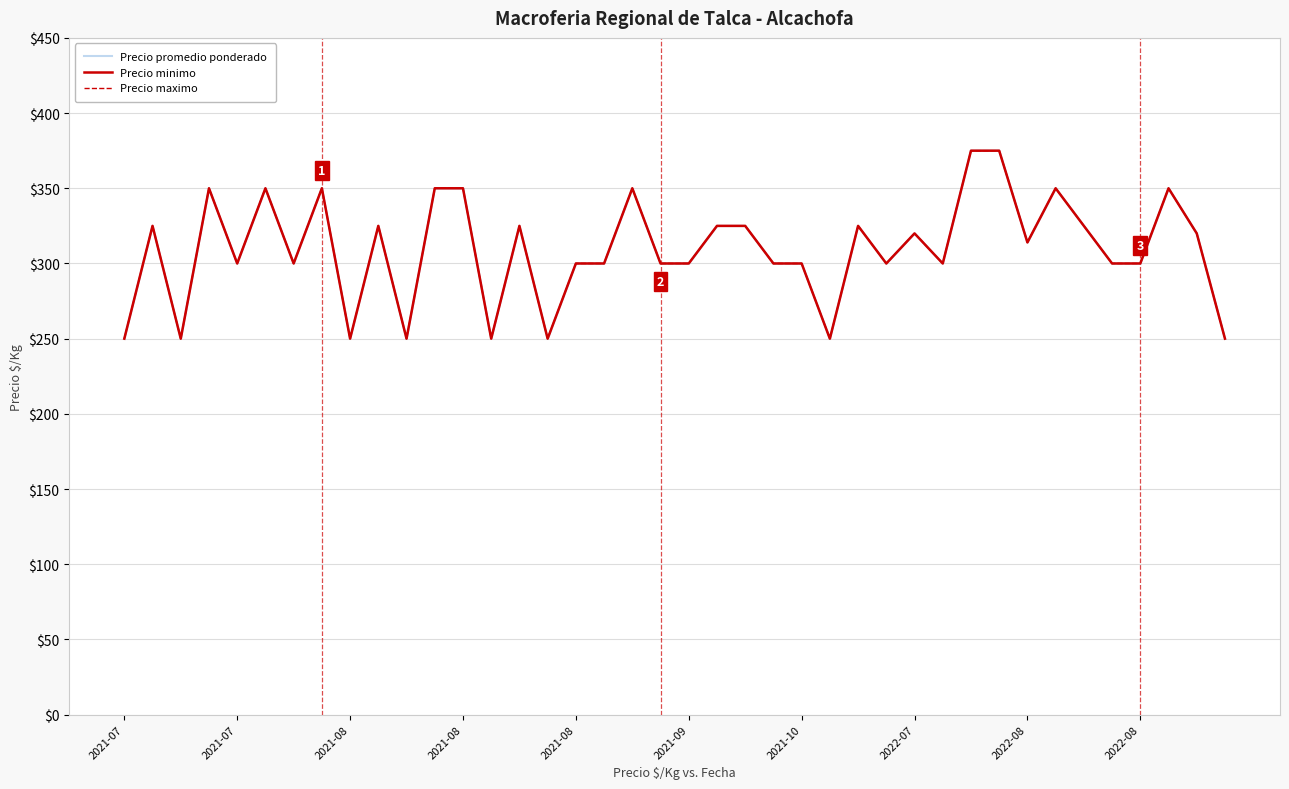

What is the value of the Precio promedio ponderado point at the 12th from the left?

350